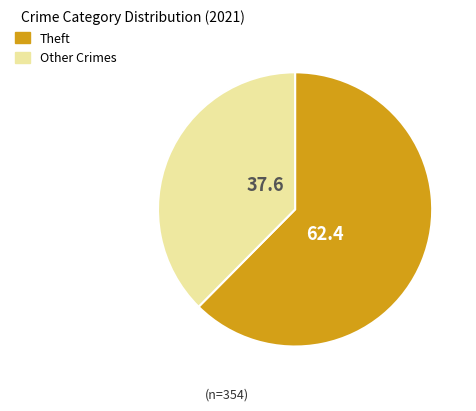

Is there a majority slice in this chart?

Yes